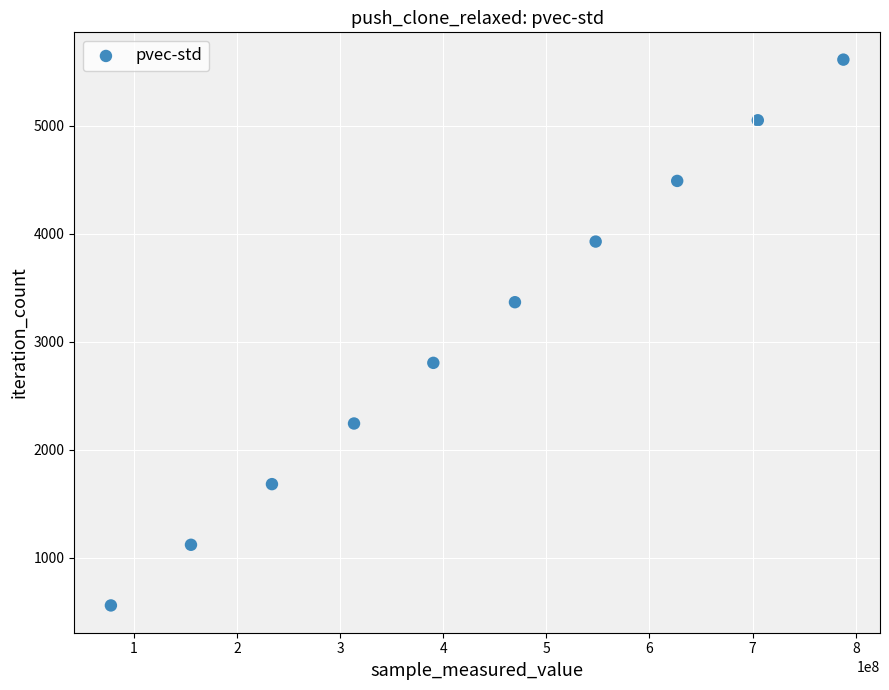

What is the range of X values (max minus min)?

710070555